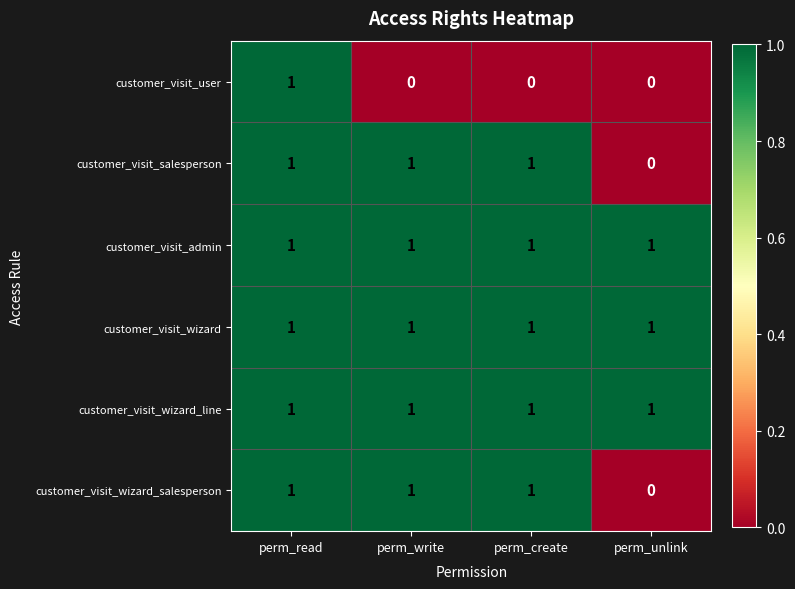

What is the difference between the highest and lowest values at perm_unlink?

1